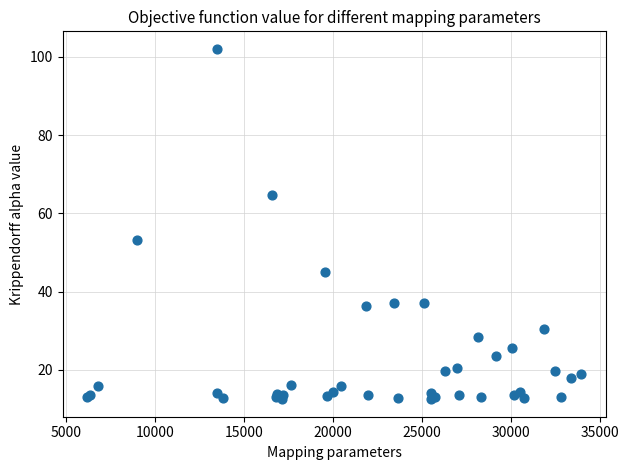

What Y value in the scatter plot is closest to 57?

53.3